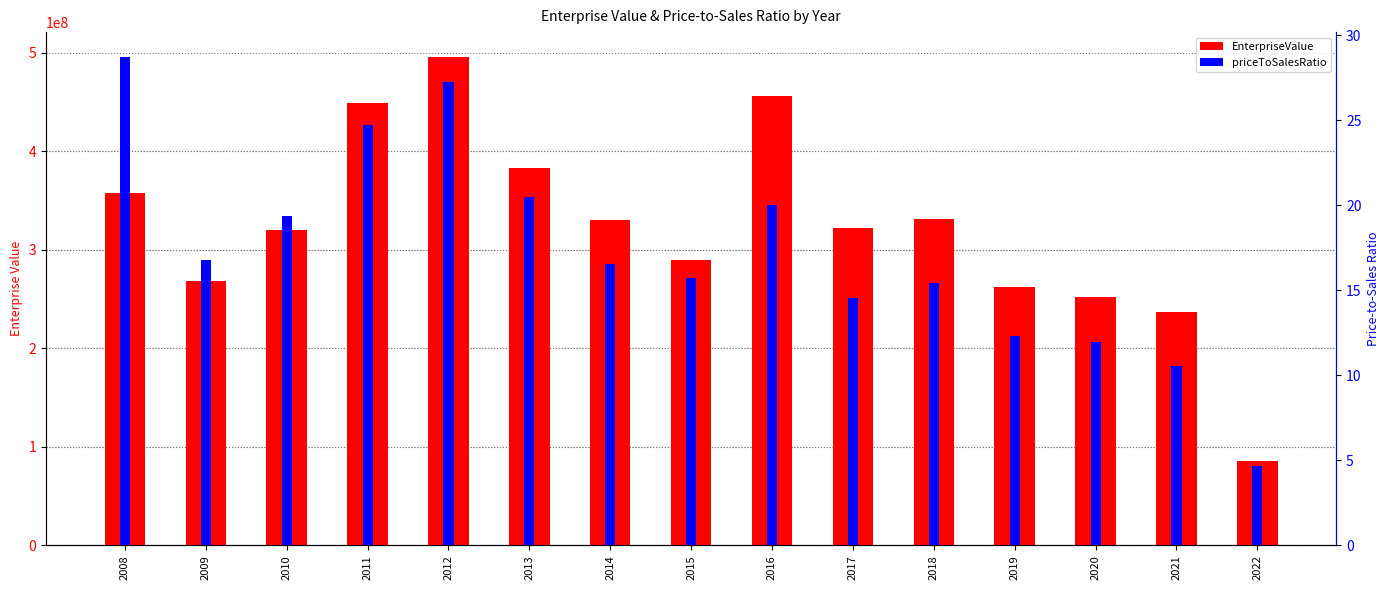

List the series in order of their peak value, highest first.

EnterpriseValue, priceToSalesRatio